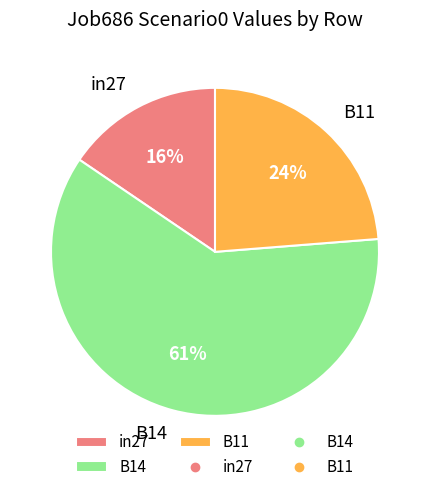

Which category has the smallest portion of the pie?

in27